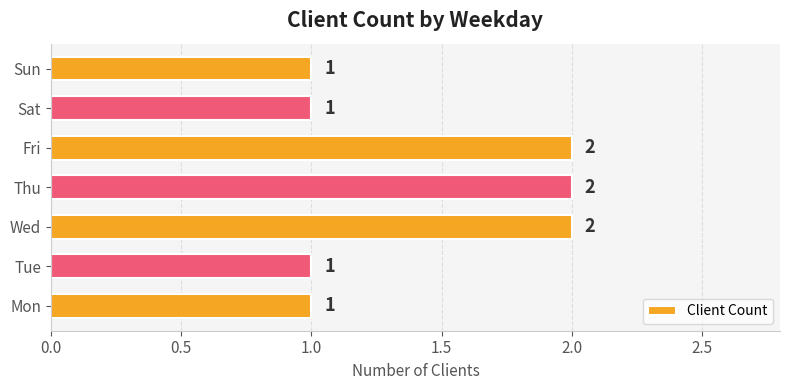

How many distinct data groups are displayed?

1